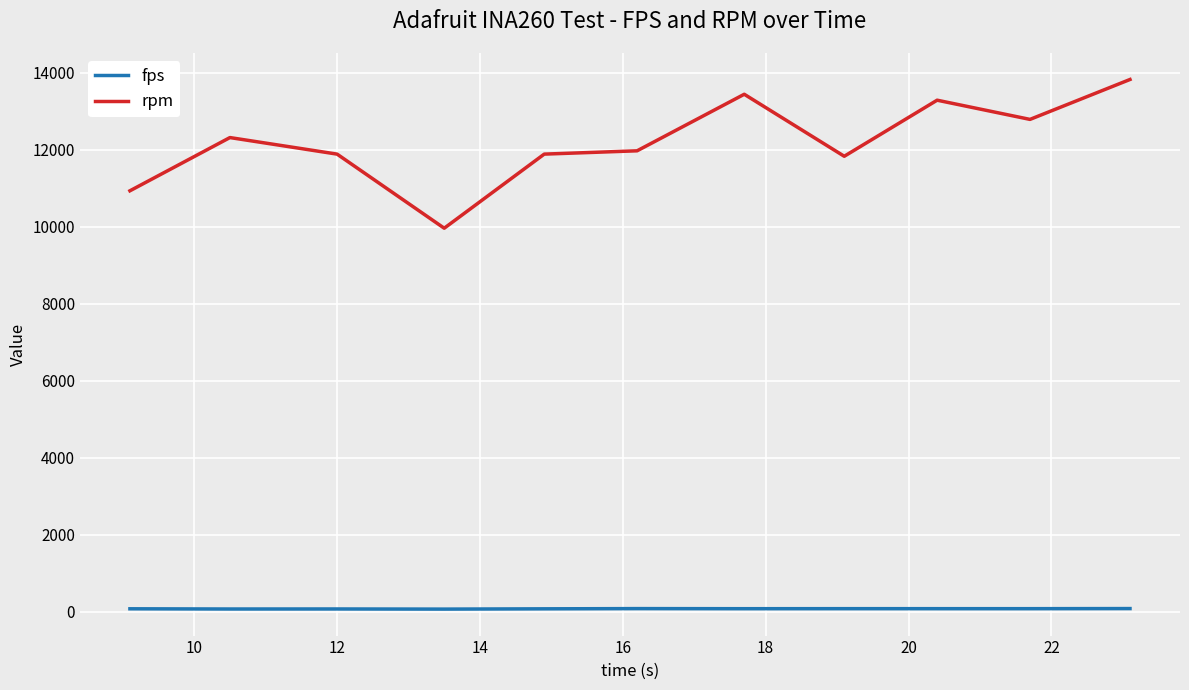

Which series has the largest total across all categories?

rpm